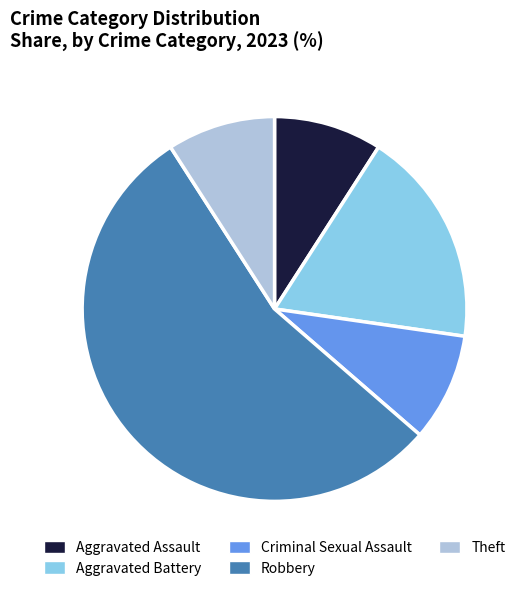

Which slice represents more than half of the pie?

Robbery